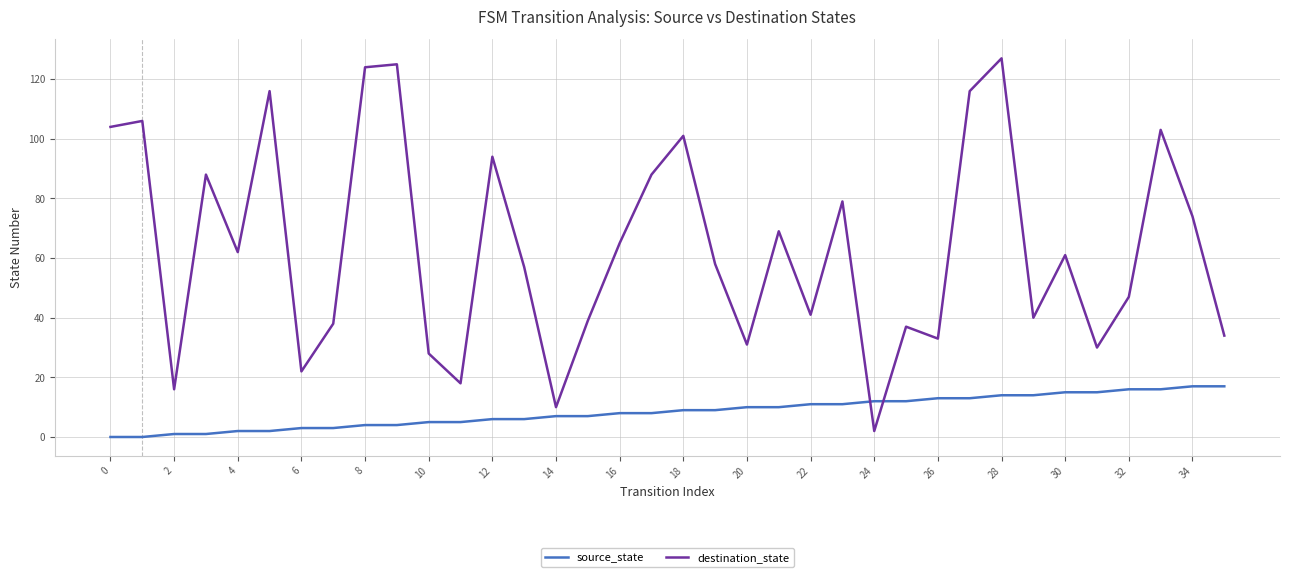

Count the number of data series in this chart.

2